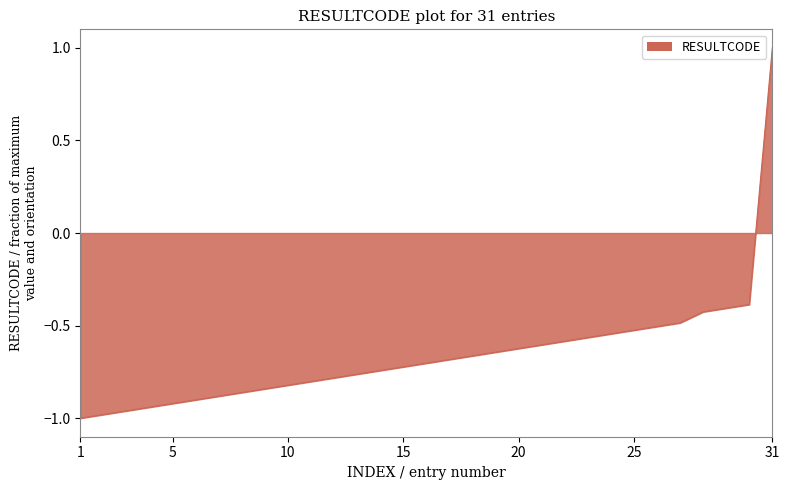

What is the difference between the second highest and minimum values?

0.6